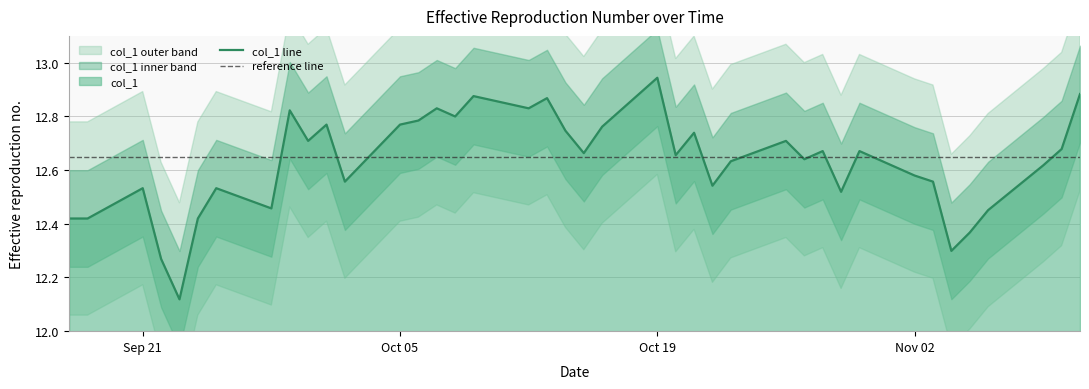

Does the chart have visible grid lines?

Yes